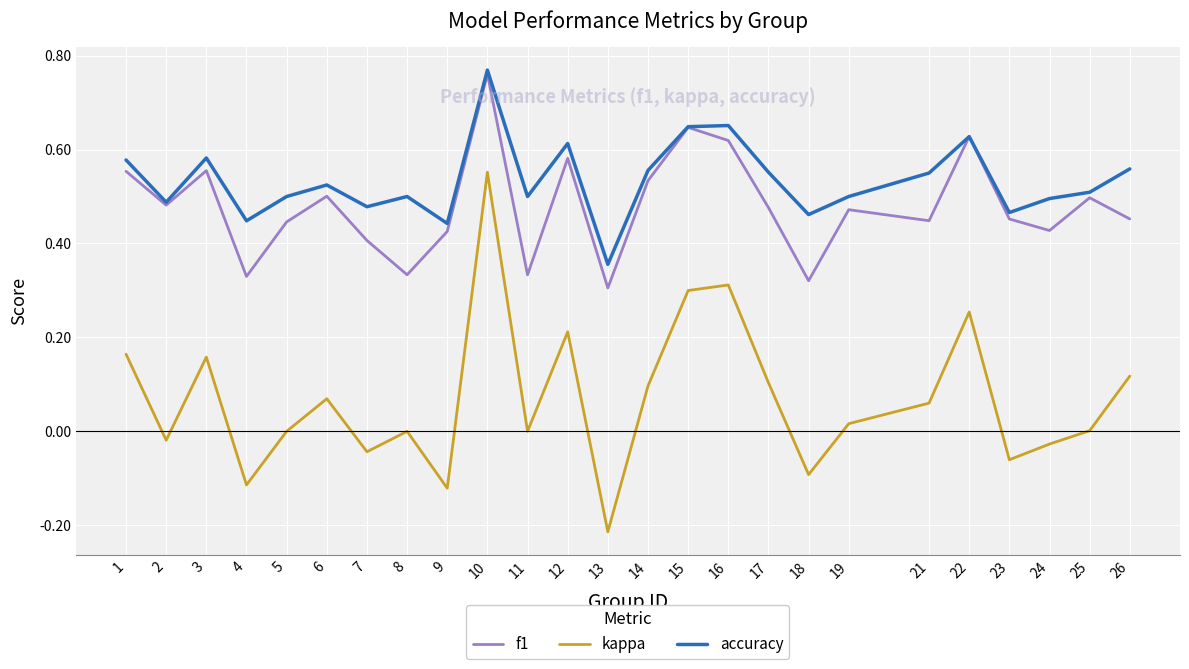

How many lines are shown in the chart?

3